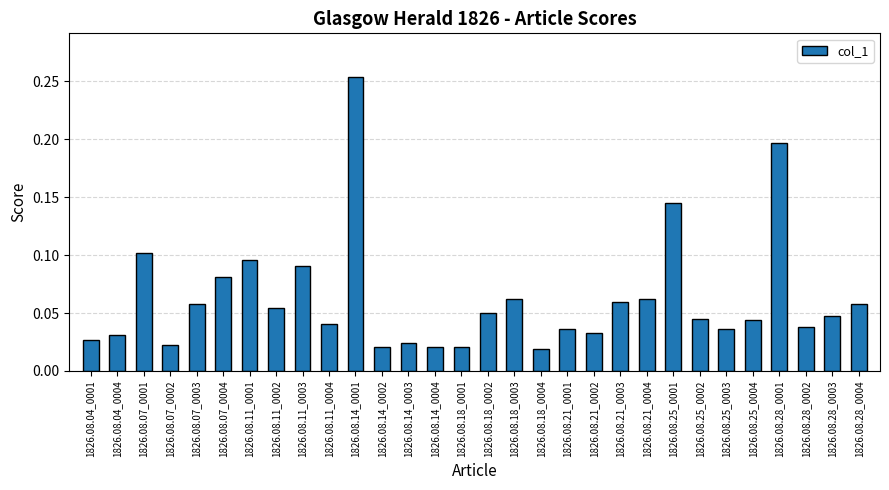

Between 1826.08.04_0004 and 1826.08.14_0002, which is larger?

1826.08.04_0004